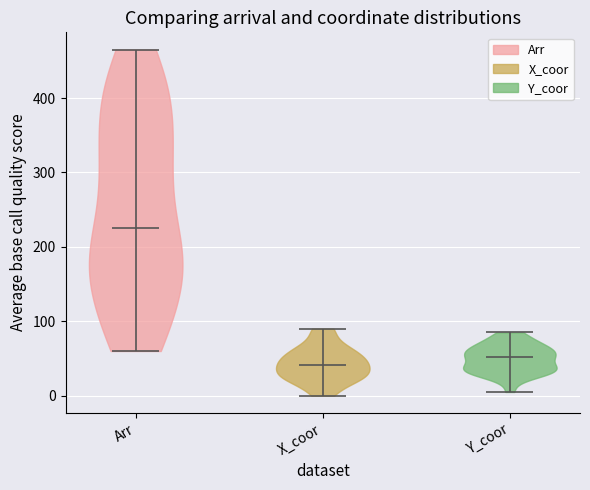

Reading left to right, read every violin against the y-axis: where its median line is, and the lowest and highest points it reaches. The values are not printed on the chart, so give them approximately, as read against the axis.

Arr: median line 230, lowest point 60, highest point 470
X_coor: median line 40, lowest point 0, highest point 90
Y_coor: median line 50, lowest point 10, highest point 90